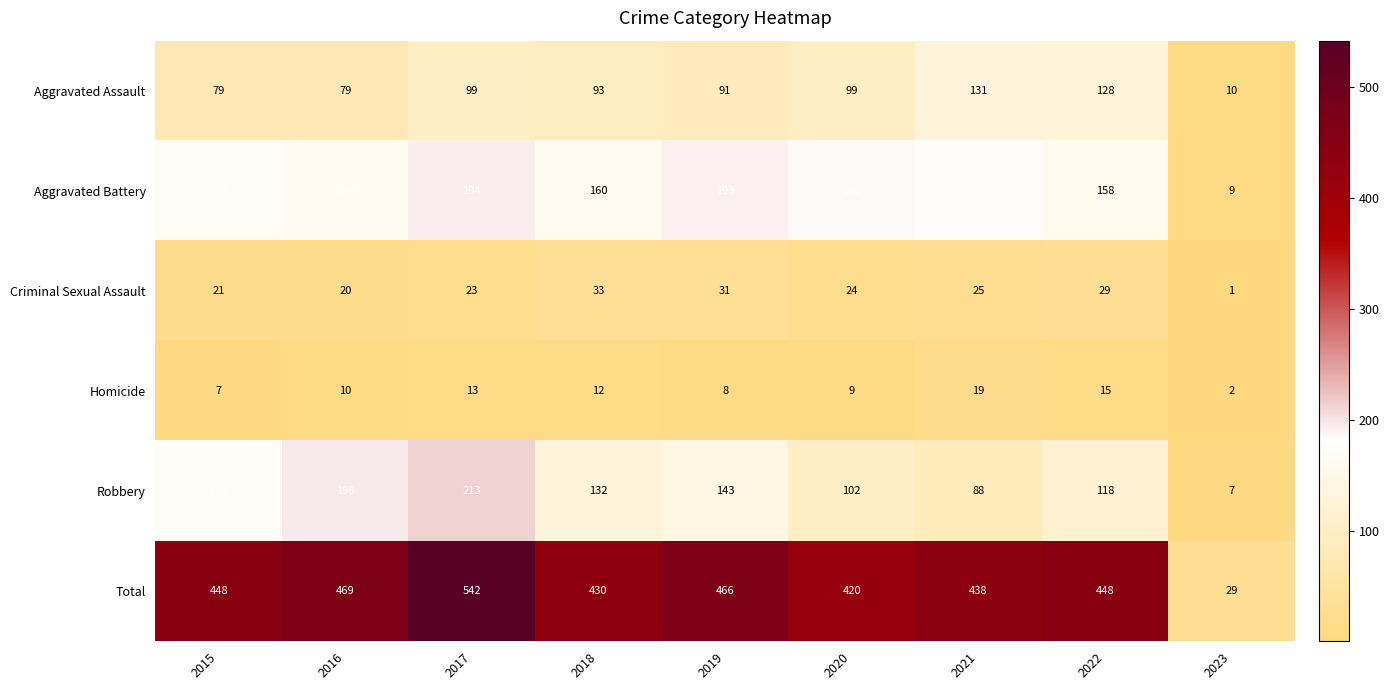

At how many categories does at least one series exceed 473?

1